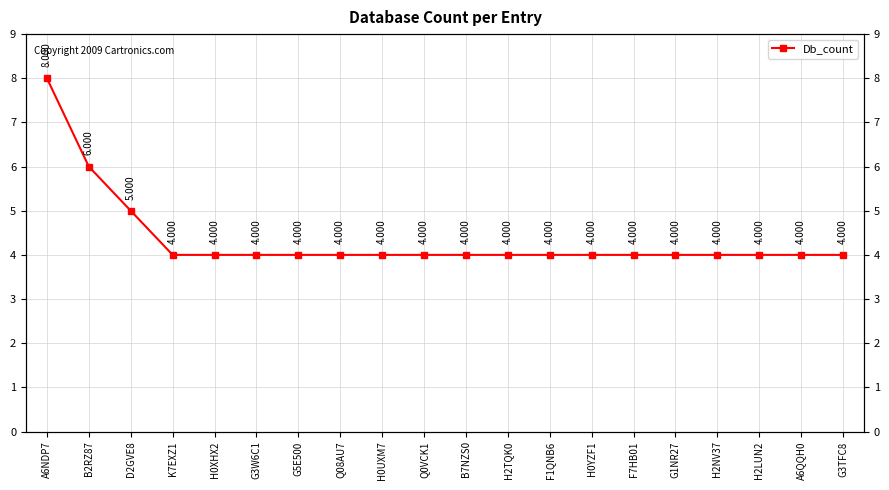

The chart shows a value of 4 at Q0VCK1. True or false?

True